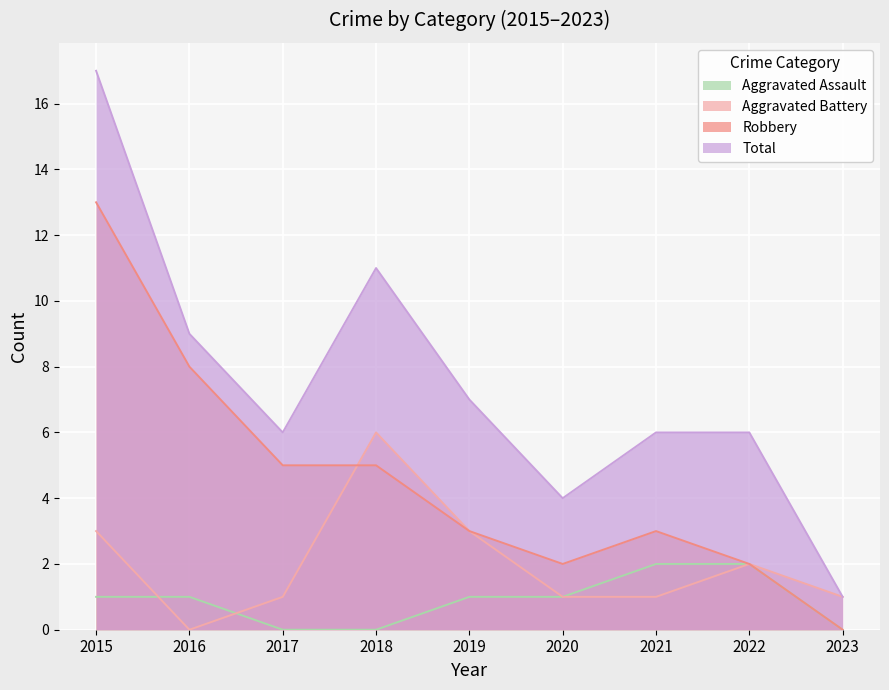

Rank the categories by Robbery value from lowest to highest.

2023, 2020, 2022, 2019, 2021, 2017, 2018, 2016, 2015